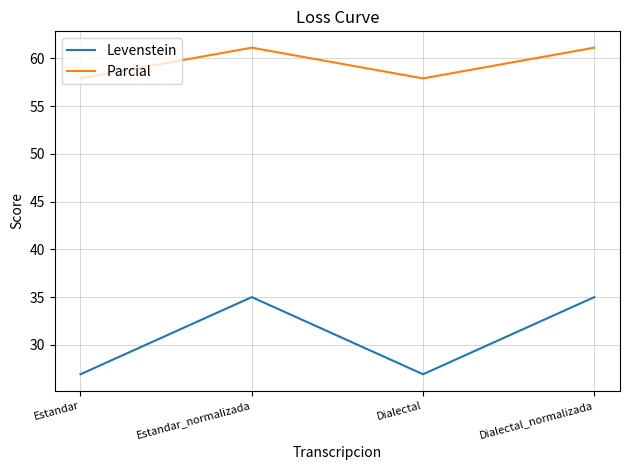

What is the greatest value displayed?

61.1